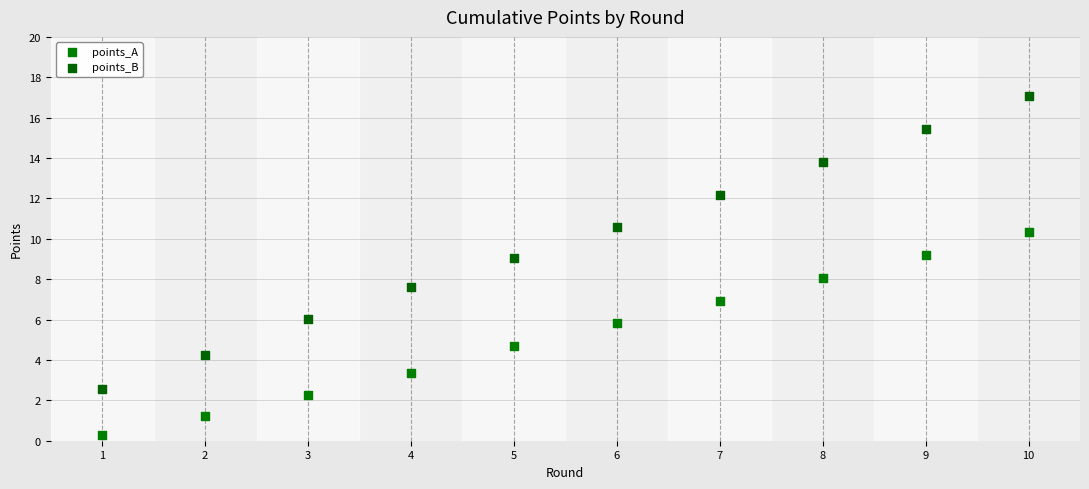

Across all data points, what is the range of X values (max minus min)?

9.0